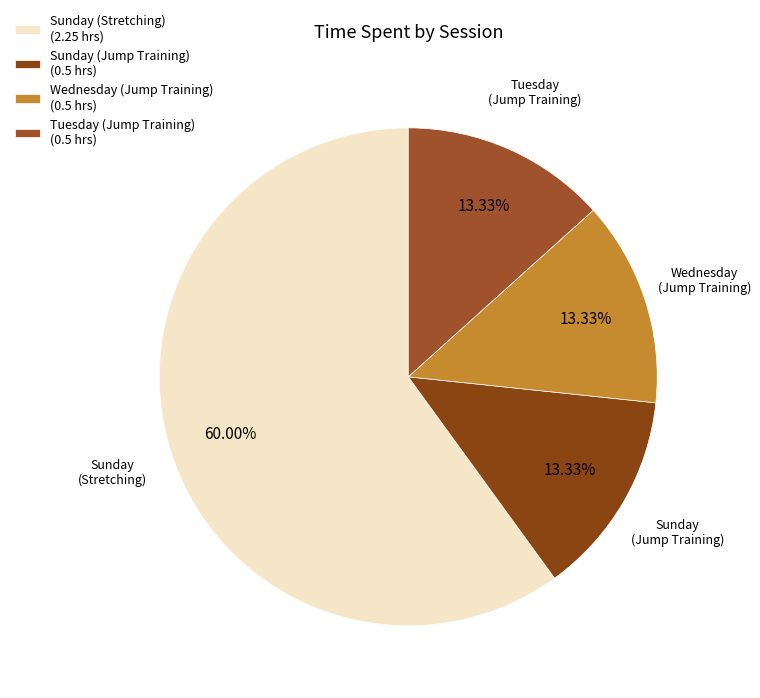

Between Wednesday (Jump Training) and Sunday (Stretching), which is larger?

Sunday (Stretching)